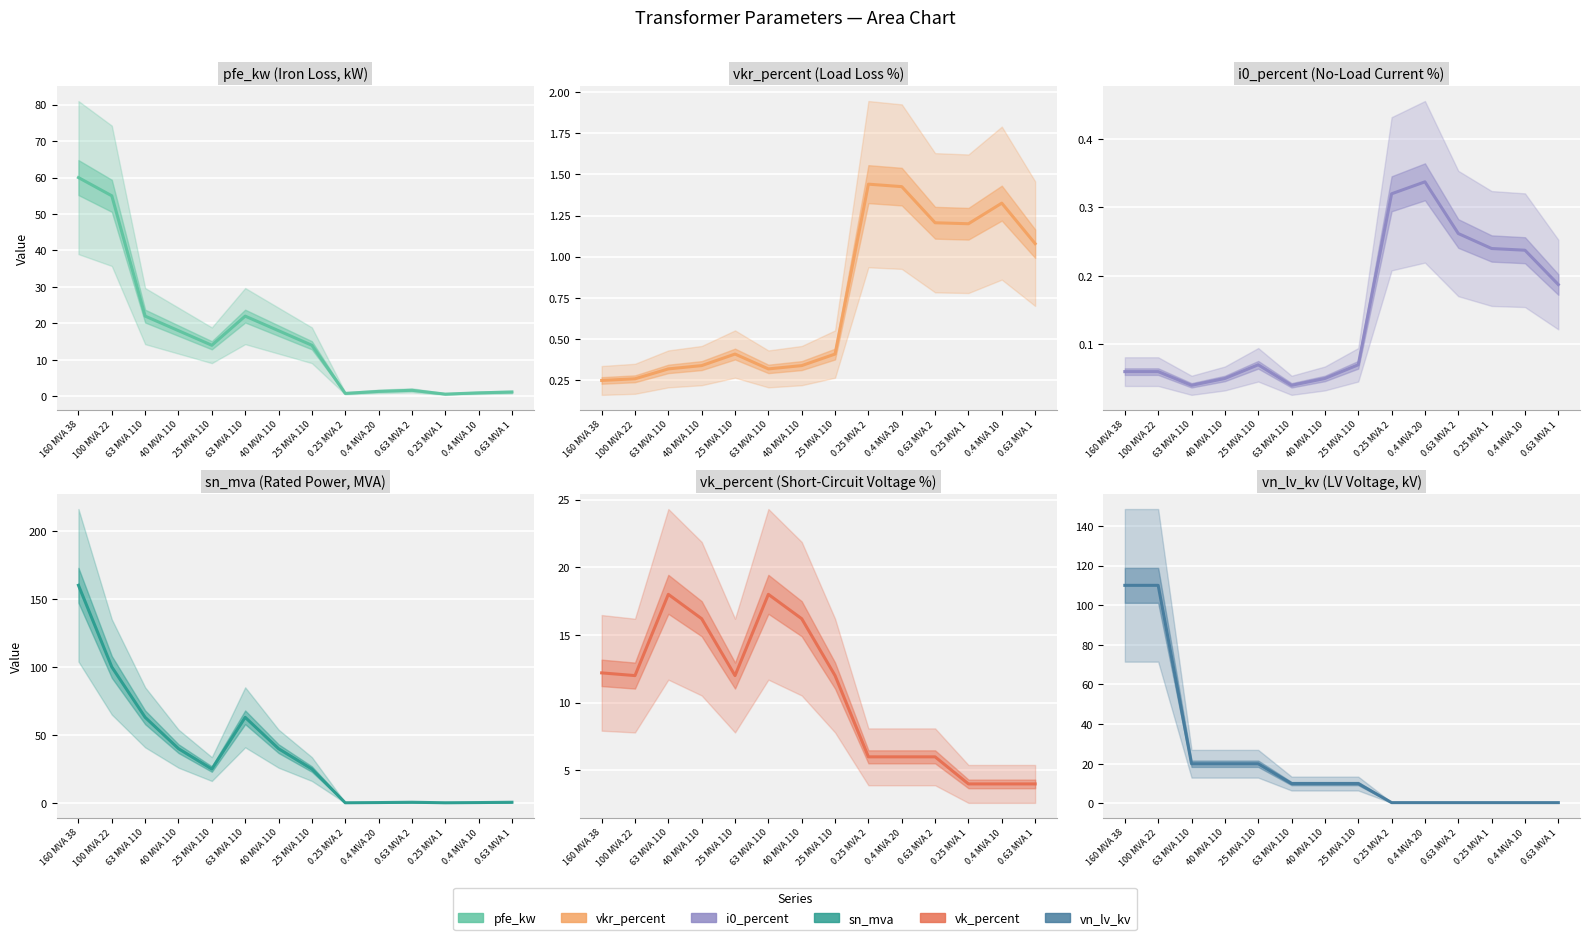

True or false: sn_mva has a value of 100.0 at 100 MVA 22.

True